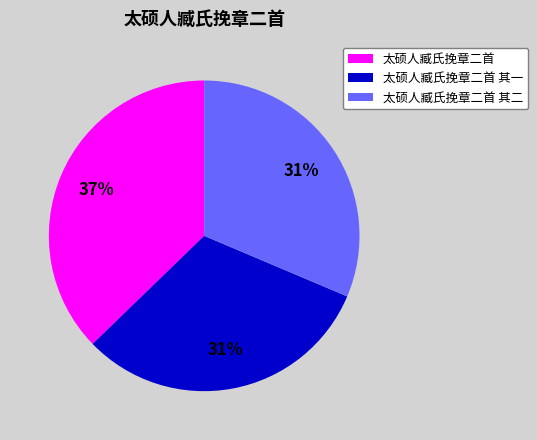

True or false: 太硕人臧氏挽章二首 accounts for 37% of the total.

True